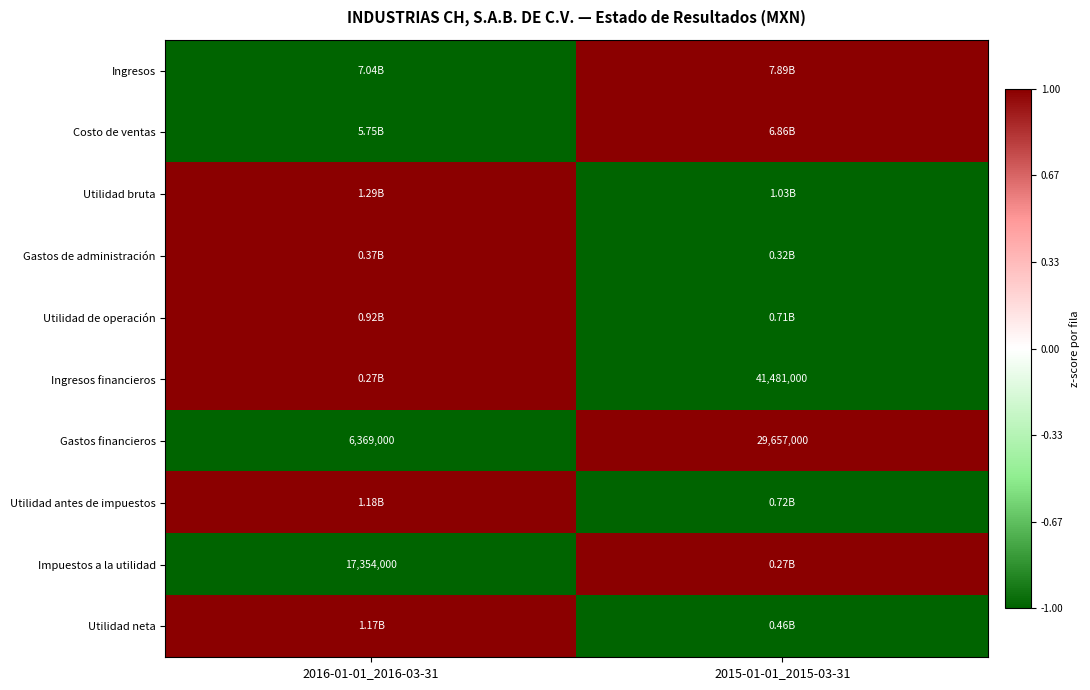

At which label does Costo de ventas reach its peak?

2015-01-01_2015-03-31